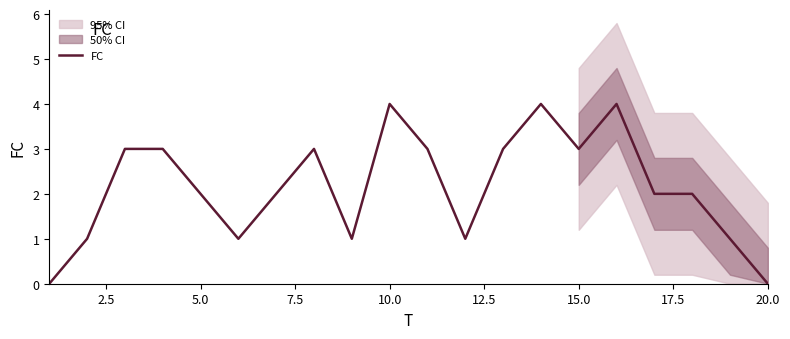

What is the maximum value for FC?

4